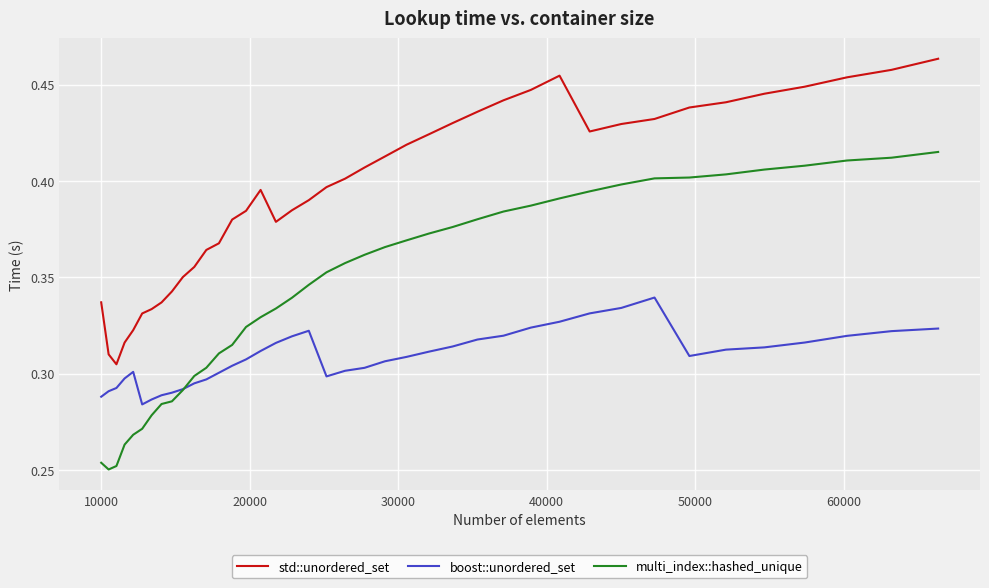

Which series has the widest spread of values?

multi_index::hashed_unique